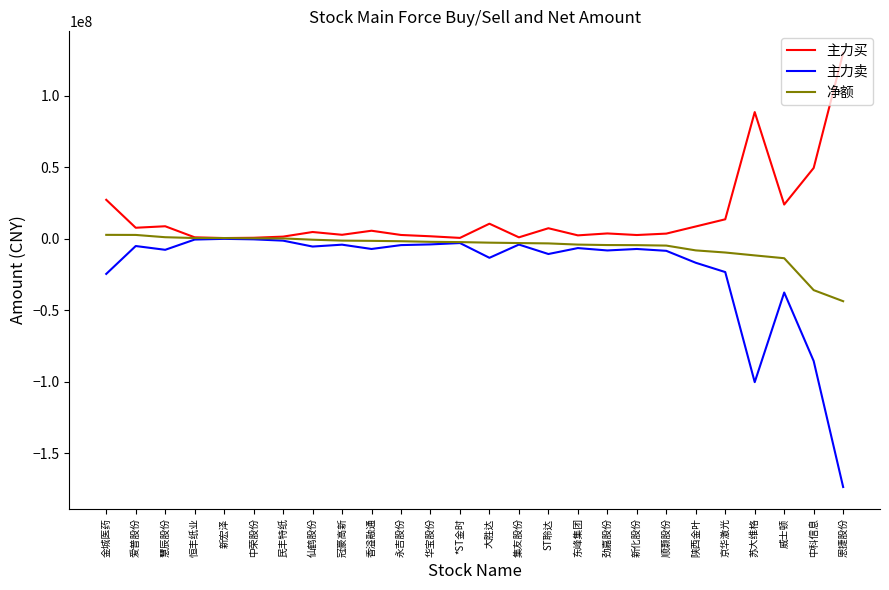

Which series changed the most between 永吉股份 and 恩捷股份?

主力卖